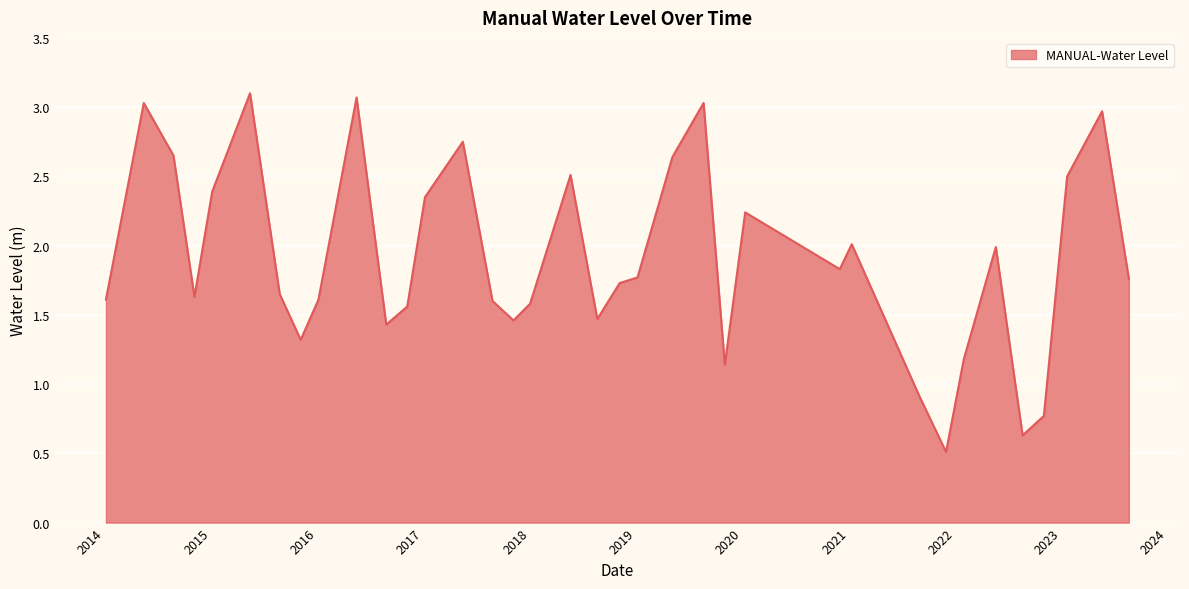

What is the smallest value displayed?

0.5